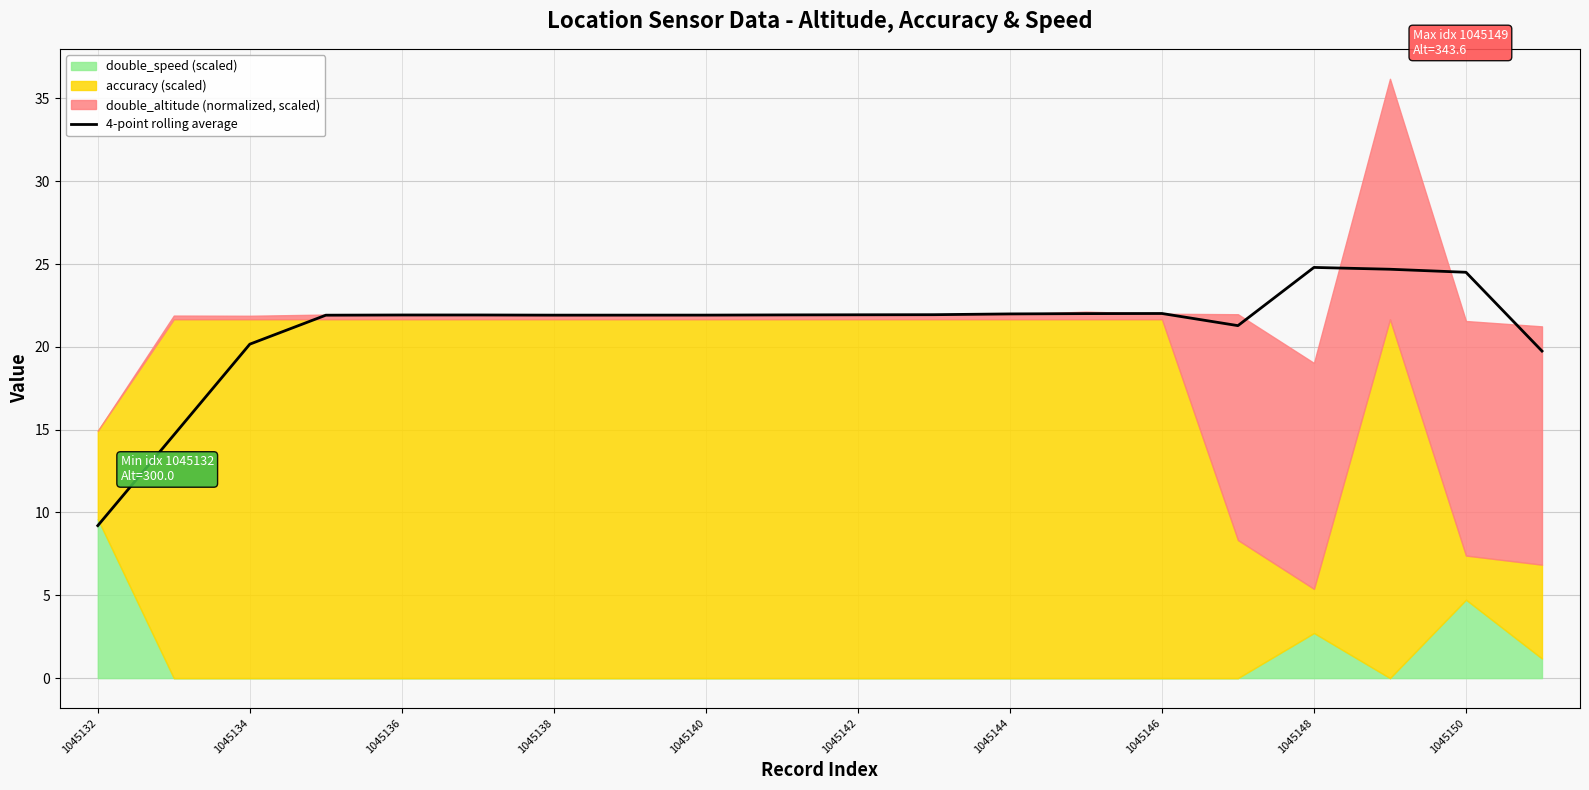

What is the minimum value for 4-point rolling average?

9.2